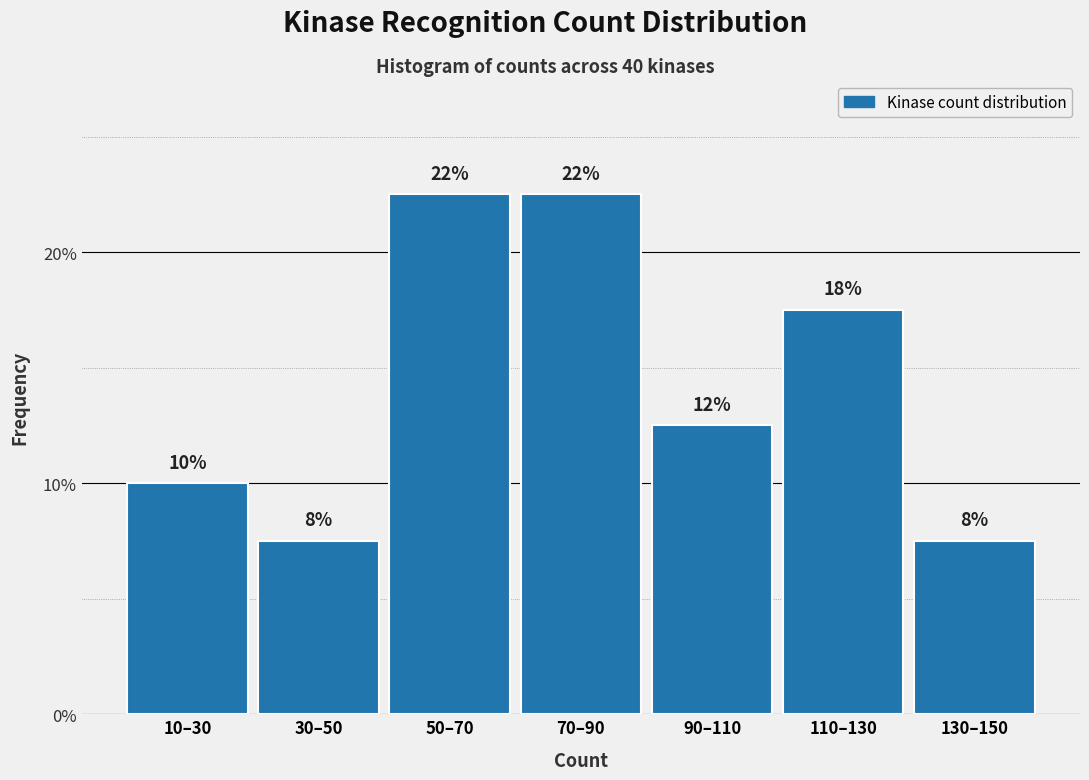

Are the bars horizontal?

No